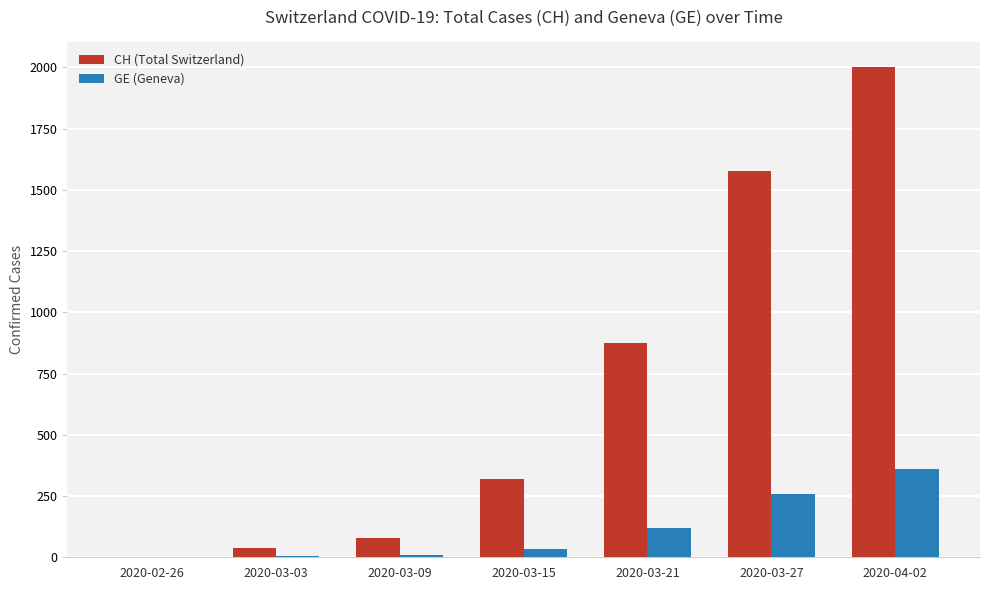

Which category has the highest value in the GE (Geneva) series?

2020-04-02